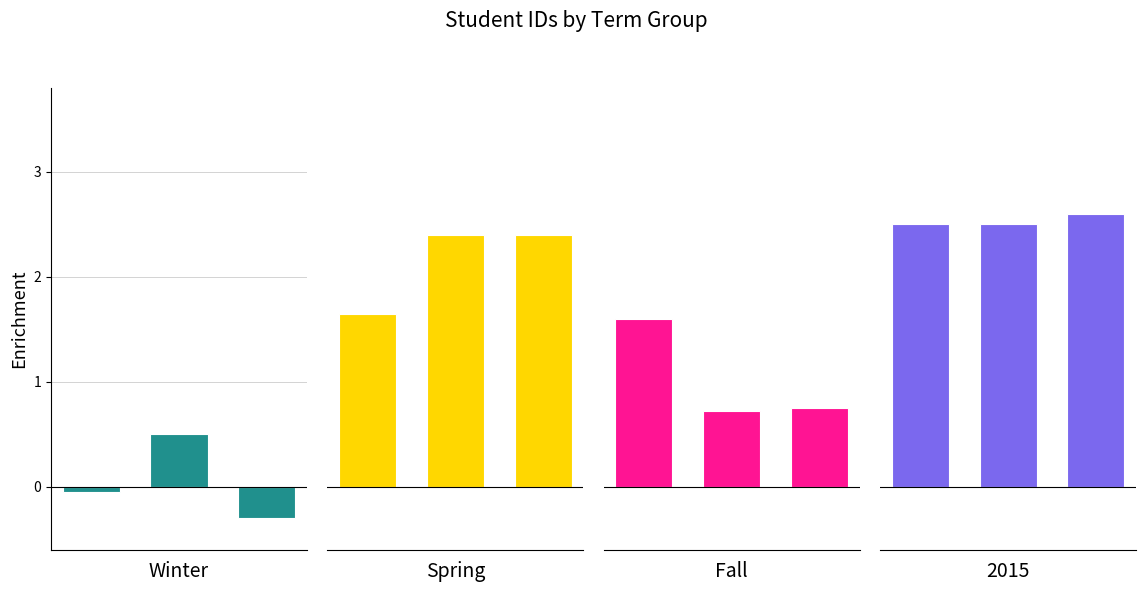

How many Spring values are between 1 and 2?

1